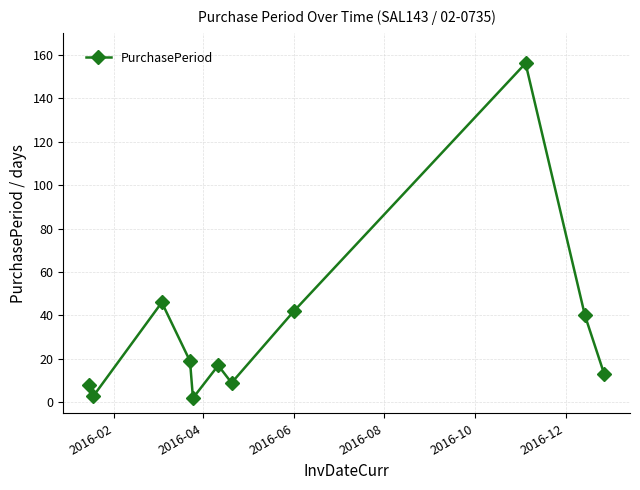

What is the difference between the second highest and second lowest values?

43